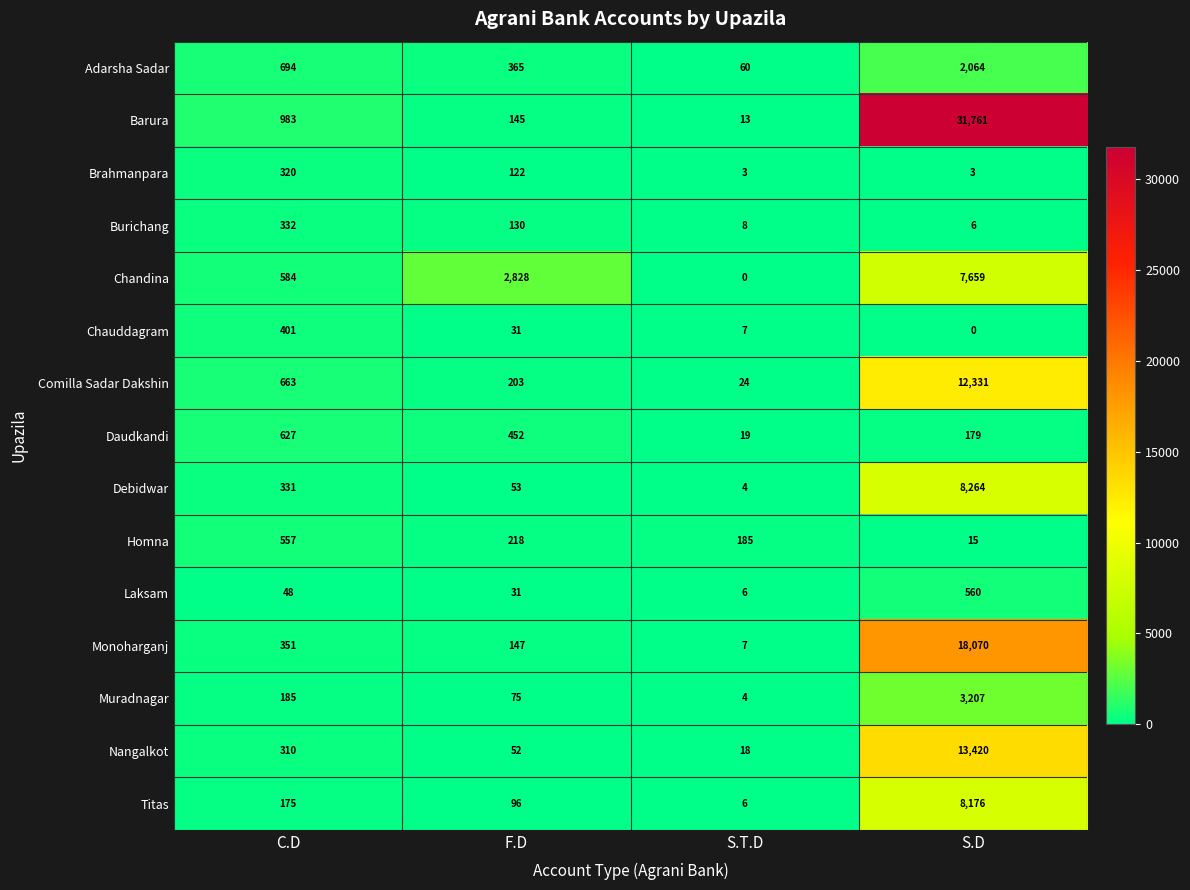

What is the lowest value of the Muradnagar series?

4